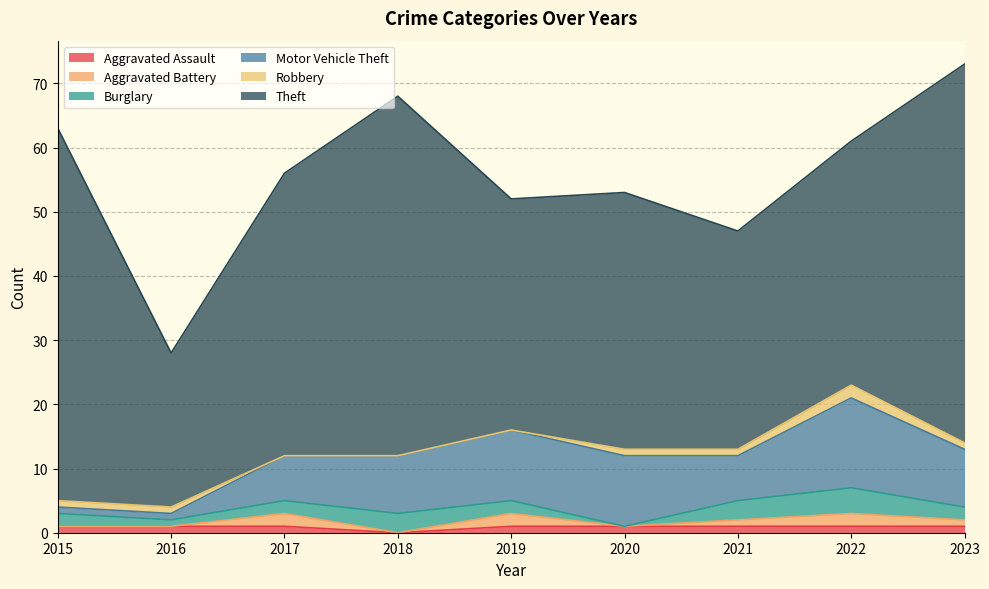

What is the average value of the Motor Vehicle Theft series?

8